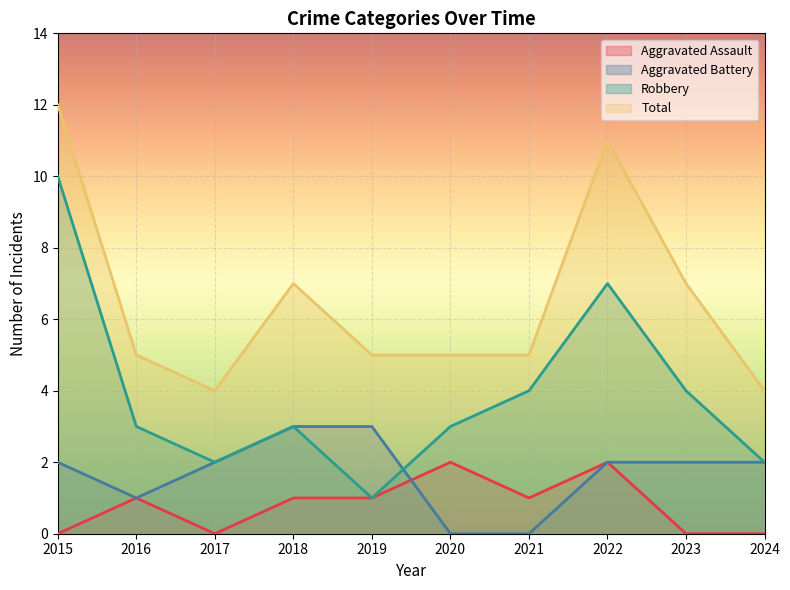

True or false: Robbery and Aggravated Assault intersect in this chart.

False